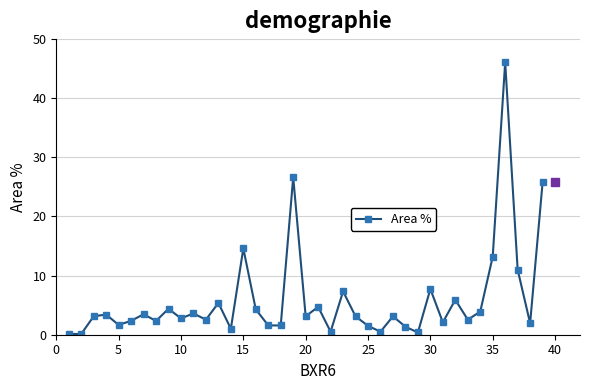

What is the value of the 21st point from the left?

4.7